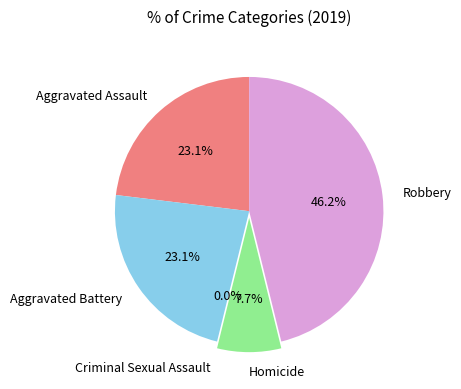

Rank the categories by value from lowest to highest.

Criminal Sexual Assault, Homicide, Aggravated Assault, Aggravated Battery, Robbery